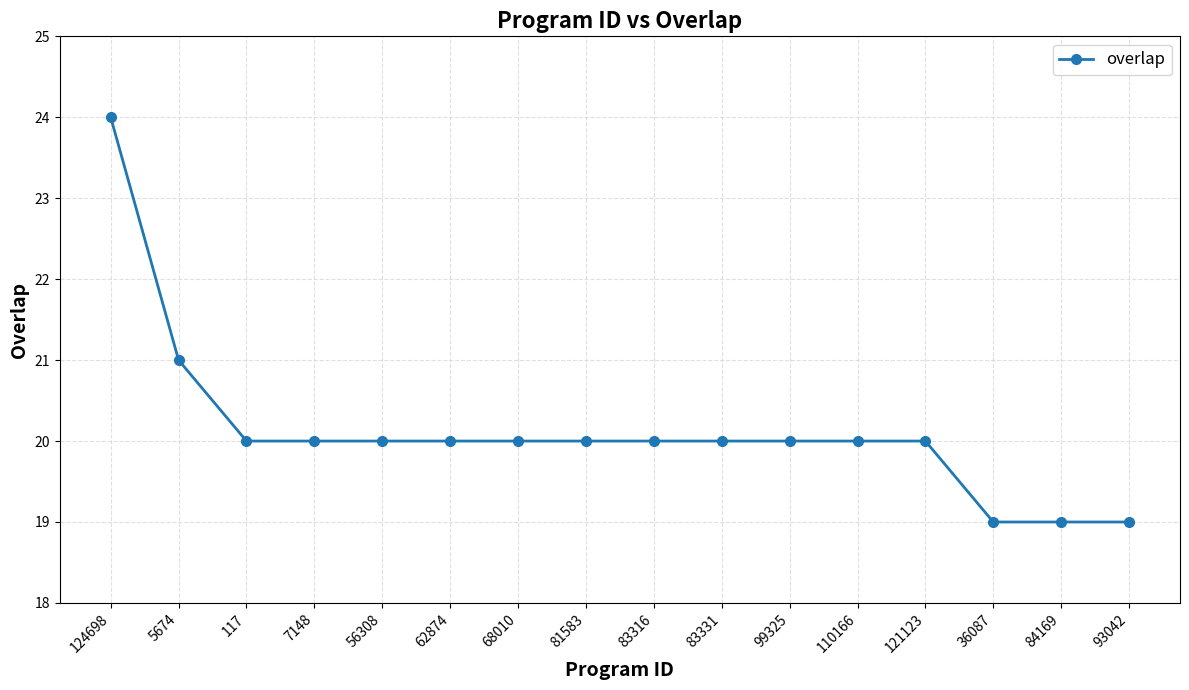

Which category has the highest value across all series?

124698